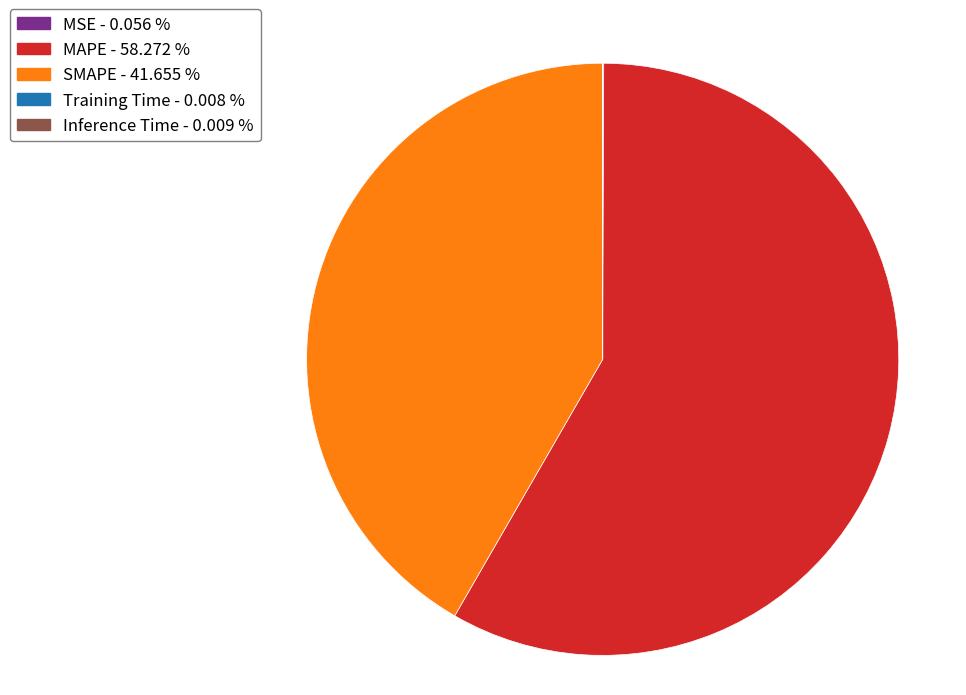

Which slice is the largest?

MAPE